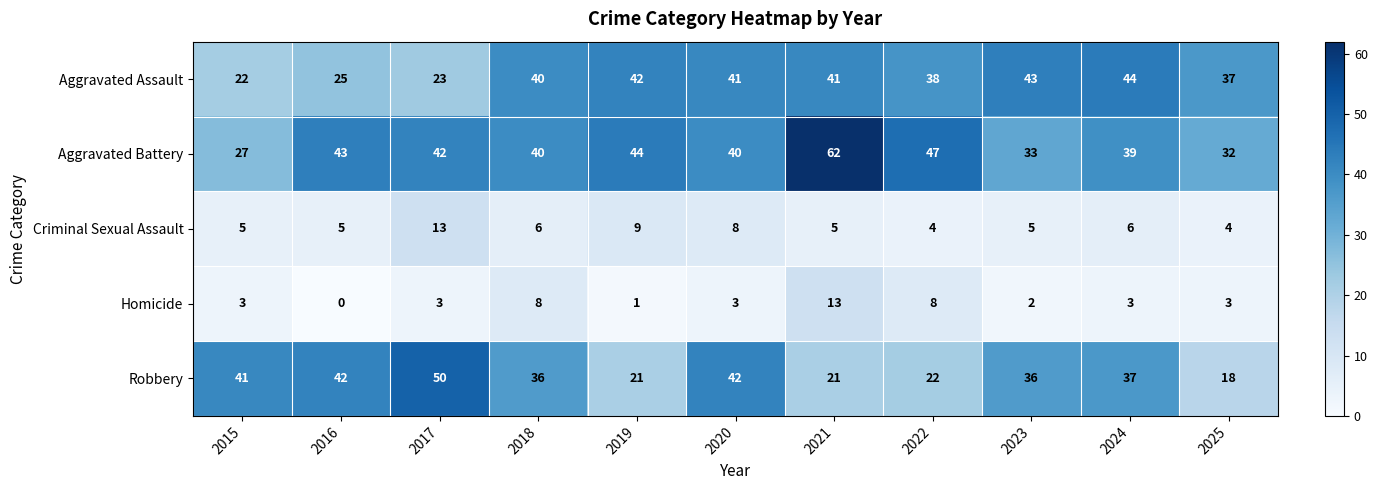

Is the value of Aggravated Assault at 2018 greater than the value of Aggravated Battery at 2017?

No